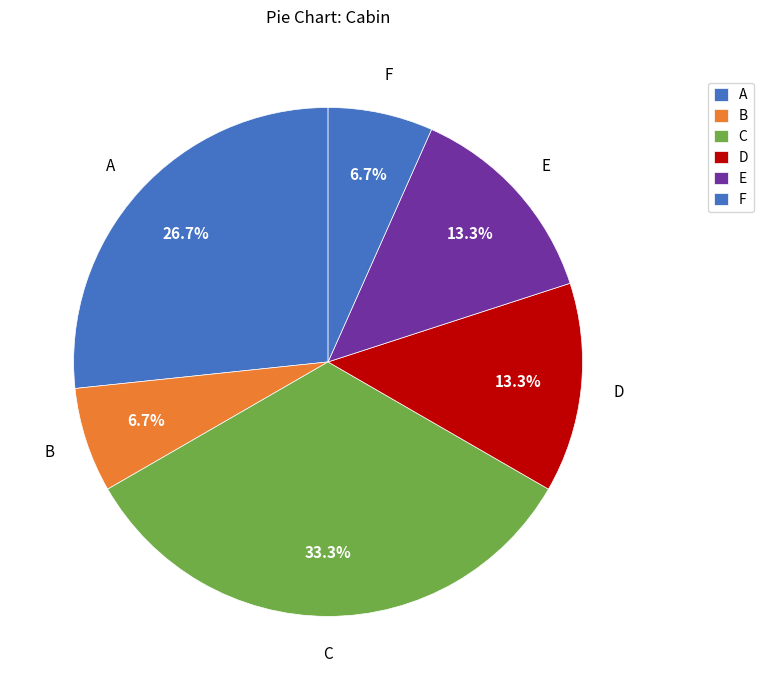

Does any single category account for the majority?

No